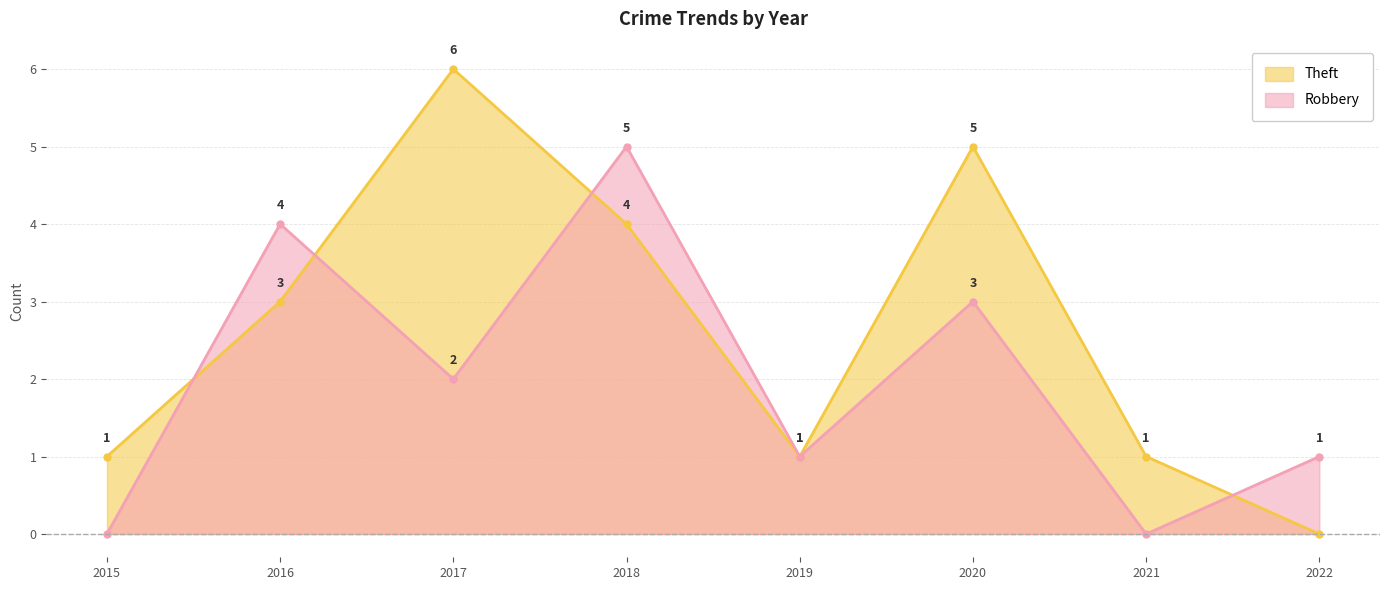

Where does the Theft series first go above 3?

2017